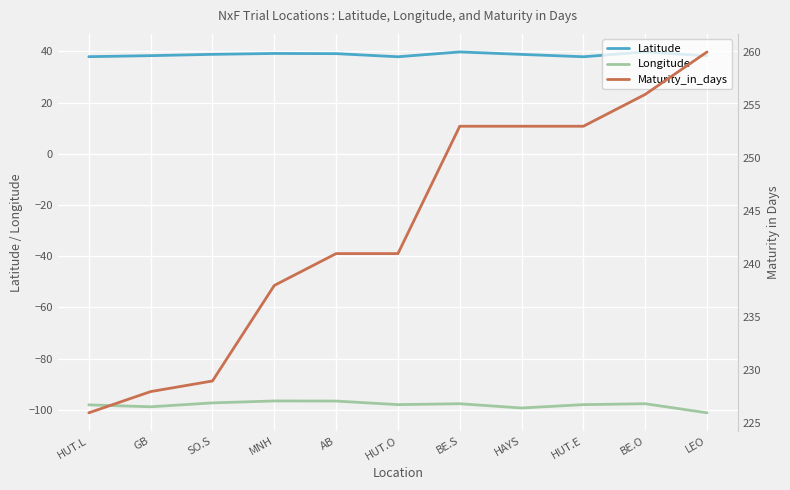

Reading right to left, list all the values displayed in this chart.

Latitude: LEO=38.3	BE.O=39.8	HUT.E=37.9	HAYS=38.9	BE.S=39.8	HUT.O=37.9	AB=39.1	MNH=39.2	SO.S=38.9	GB=38.4	HUT.L=38.0
Longitude: LEO=-101.2	BE.O=-97.7	HUT.E=-98.0	HAYS=-99.3	BE.S=-97.7	HUT.O=-98.0	AB=-96.6	MNH=-96.6	SO.S=-97.3	GB=-98.9	HUT.L=-98.1
Maturity_in_days: LEO=260.0	BE.O=256.0	HUT.E=253.0	HAYS=253.0	BE.S=253.0	HUT.O=241.0	AB=241.0	MNH=238.0	SO.S=229.0	GB=228.0	HUT.L=226.0